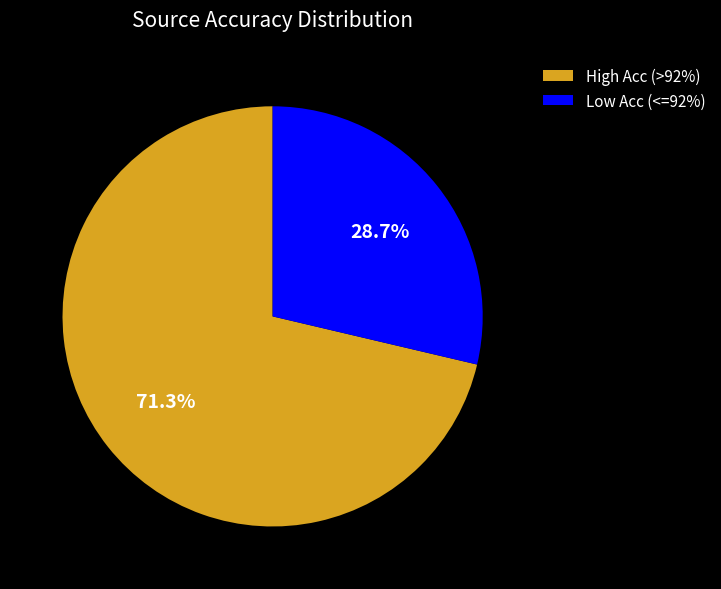

What percentage is NOT represented by High Acc (>92%)?

28.7%